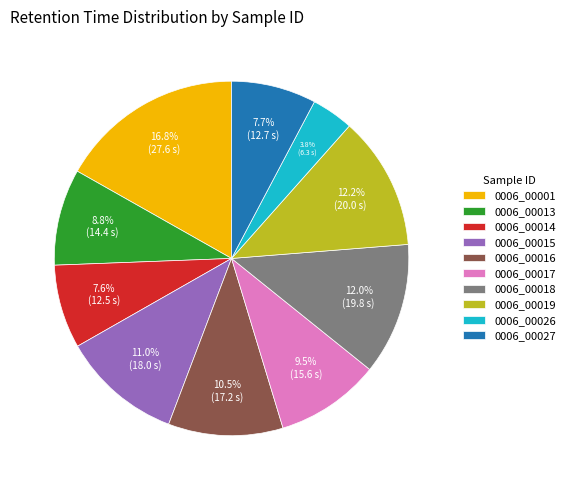

To the nearest percent, what portion does 0006_00027 represent?

8%